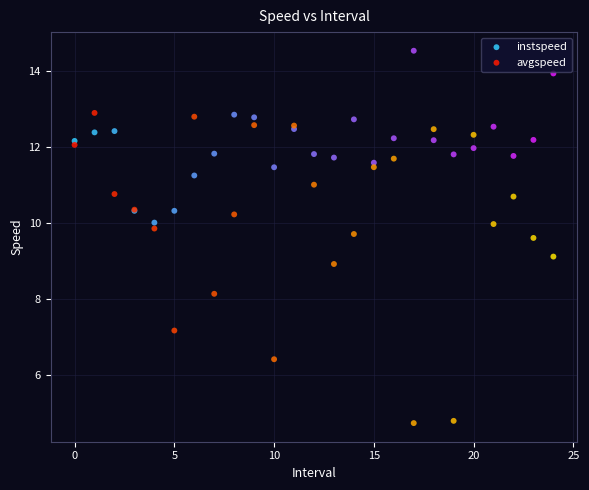

Which series reaches the minimum Y coordinate?

avgspeed